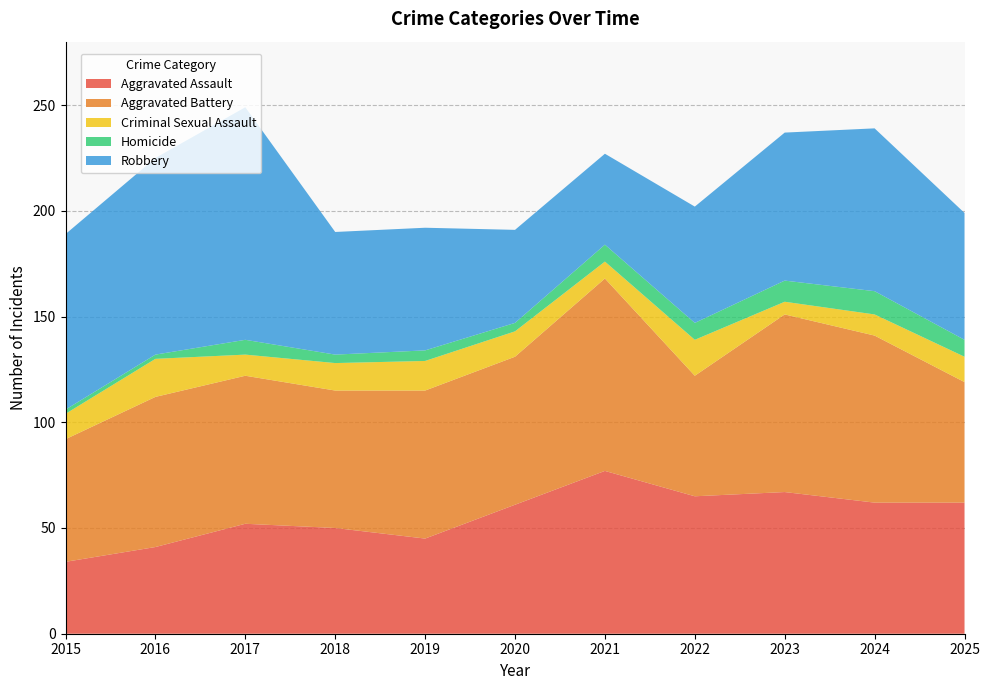

Reading left to right, extract all data points from this chart.

Aggravated Assault: 34	41	52	50	45	61	77	65	67	62	62
Aggravated Battery: 58	71	70	65	70	70	91	57	84	79	57
Criminal Sexual Assault: 12	18	10	13	14	12	8	17	6	10	12
Homicide: 2	2	7	4	5	4	8	8	10	11	8
Robbery: 83	93	110	58	58	44	43	55	70	77	60